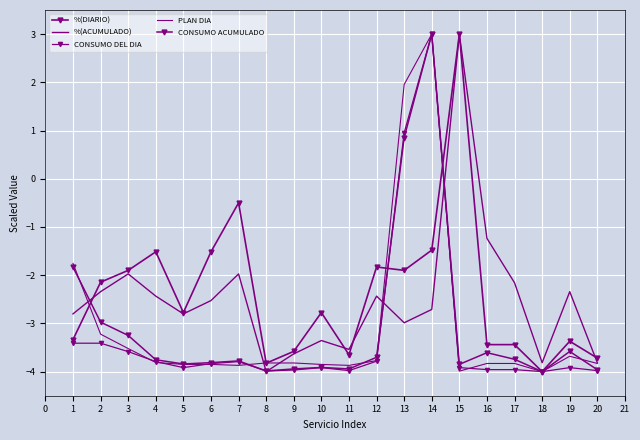

What is the average value of the %(DIARIO) series?

-2.4